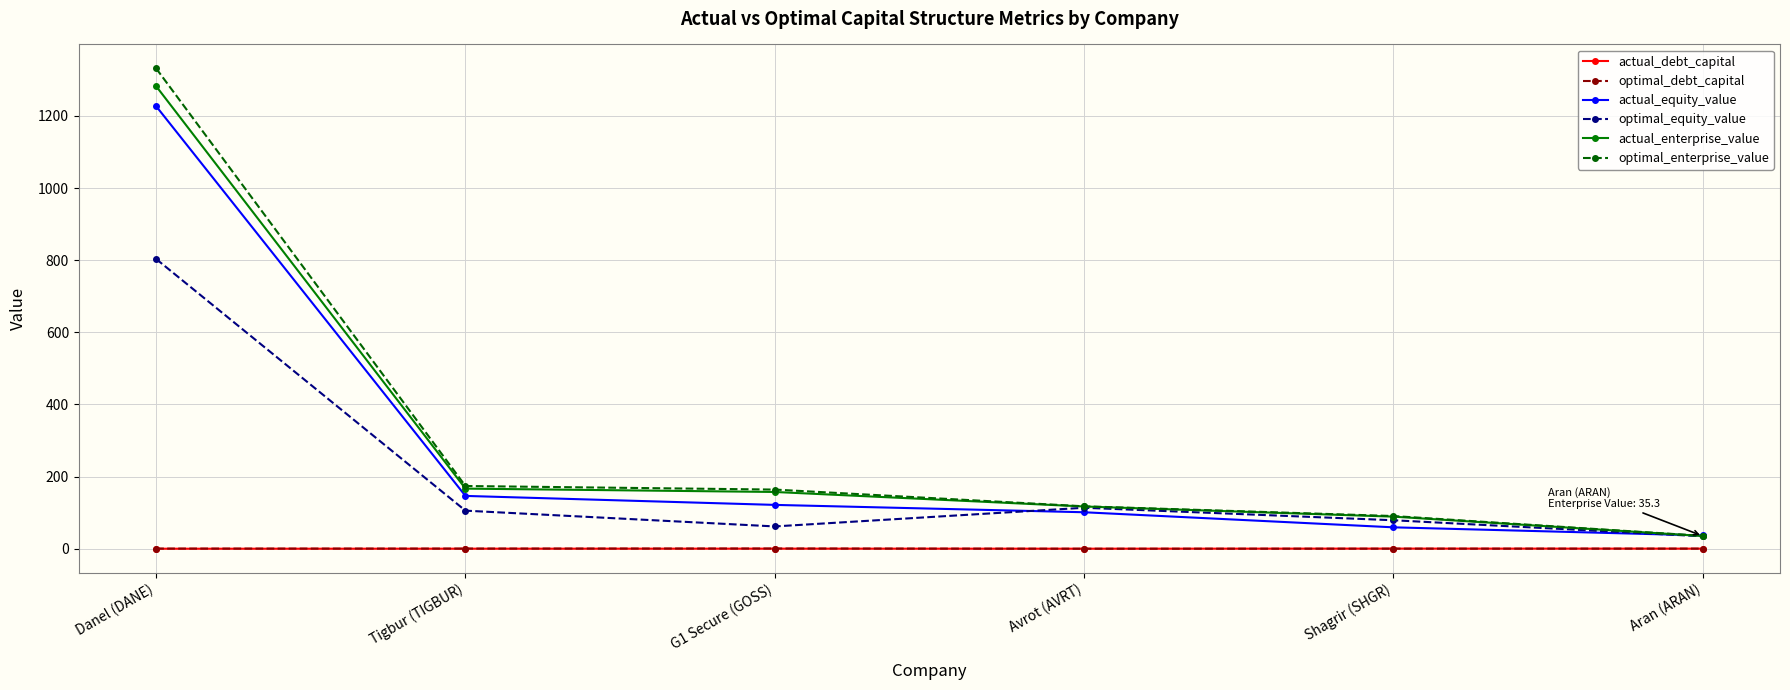

What value does the actual_equity_value series have at Danel (DANE)?

1227.0